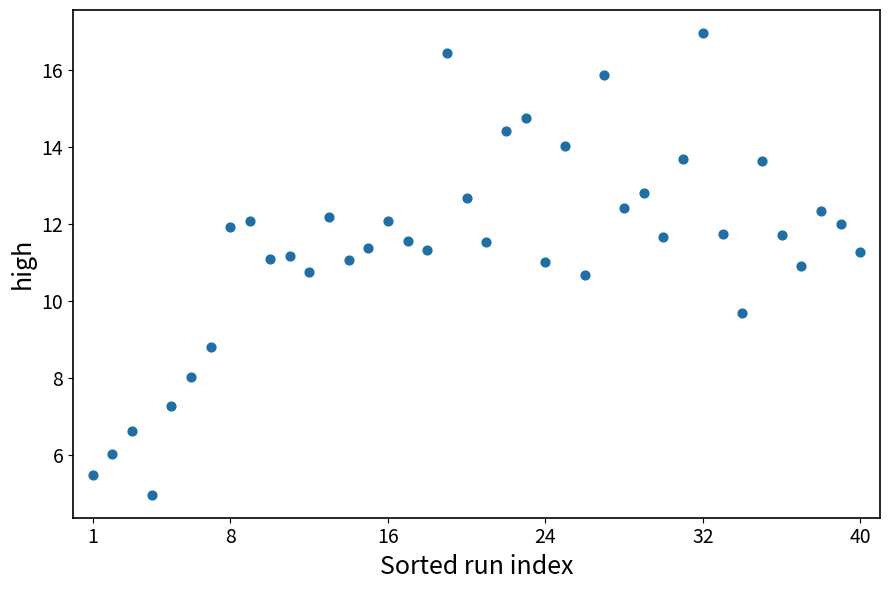

What is the range of Y values (max minus min)?

12.0